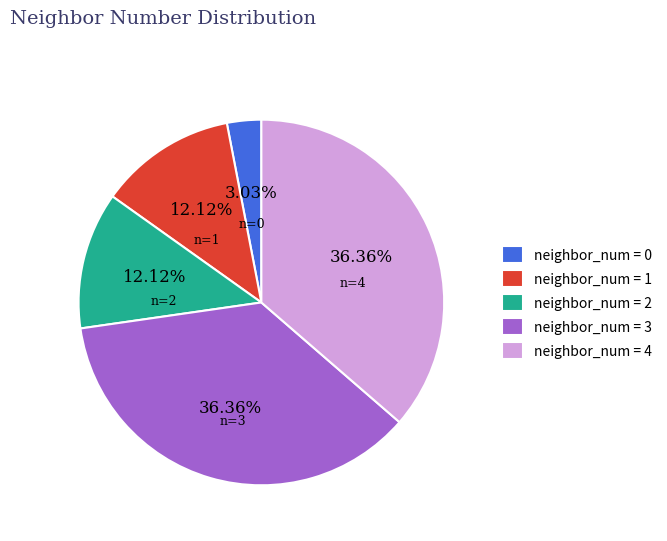

Is neighbor_num = 1 the majority of the pie?

No